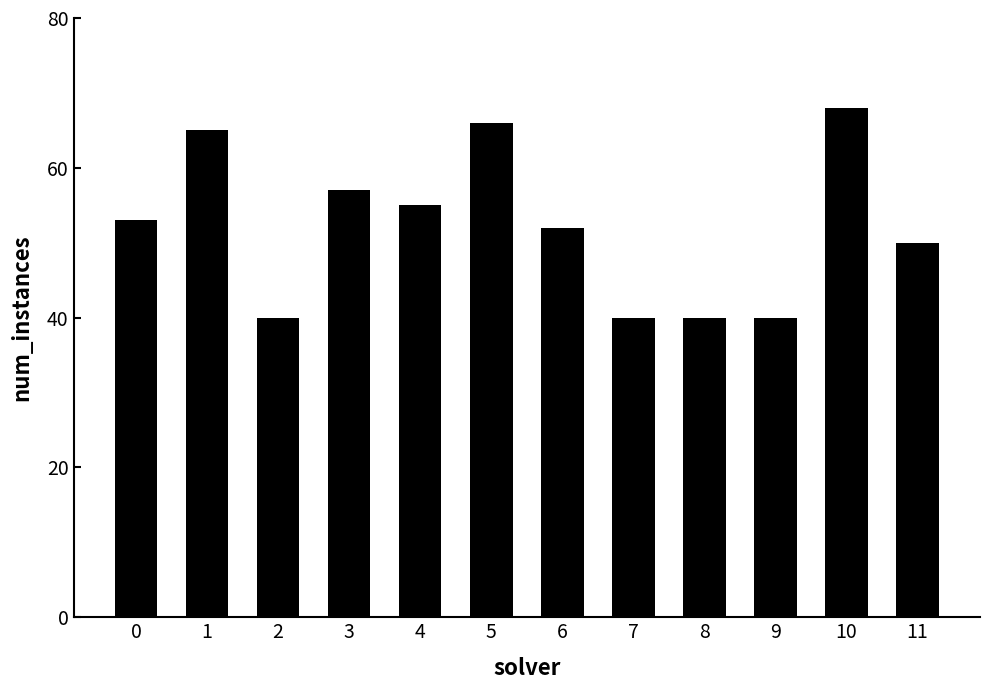

What is the value of the 9th bar from the left?

40